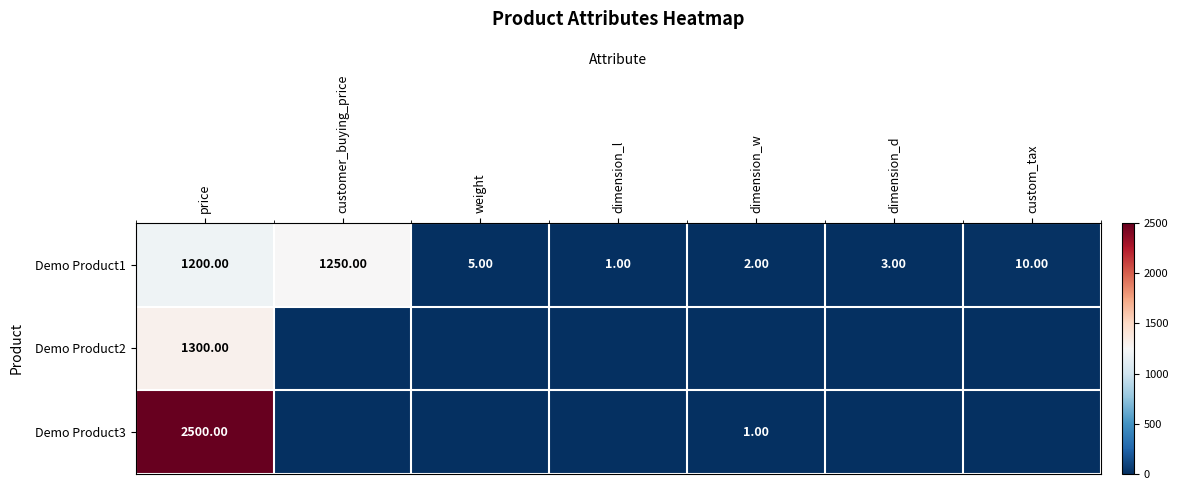

What is the total value across all series at weight?

5